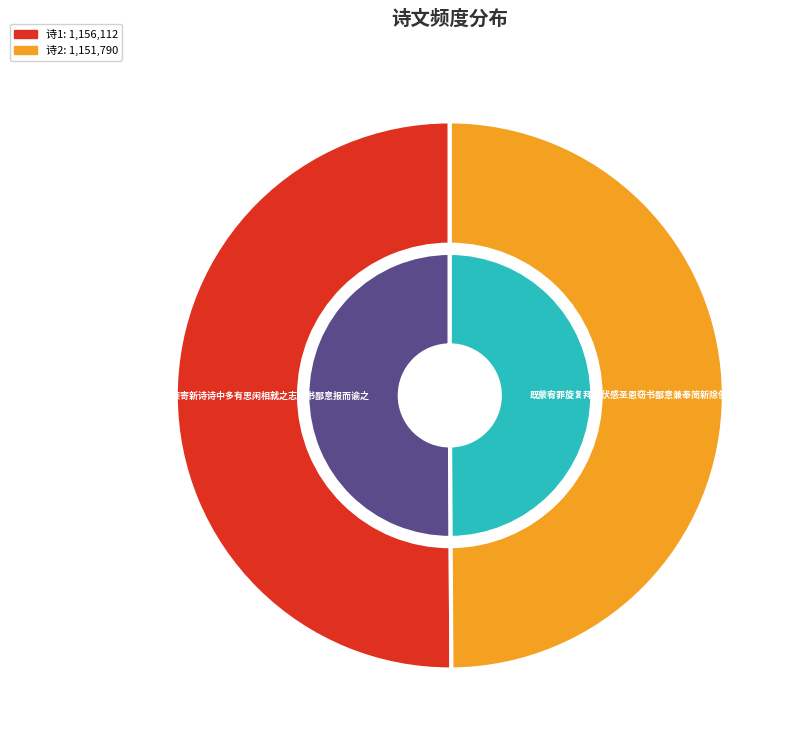

Which slice is the smallest?

既蒙宥罪旋复拜官伏感圣恩窃书鄙意兼奉简新除使君等诸公